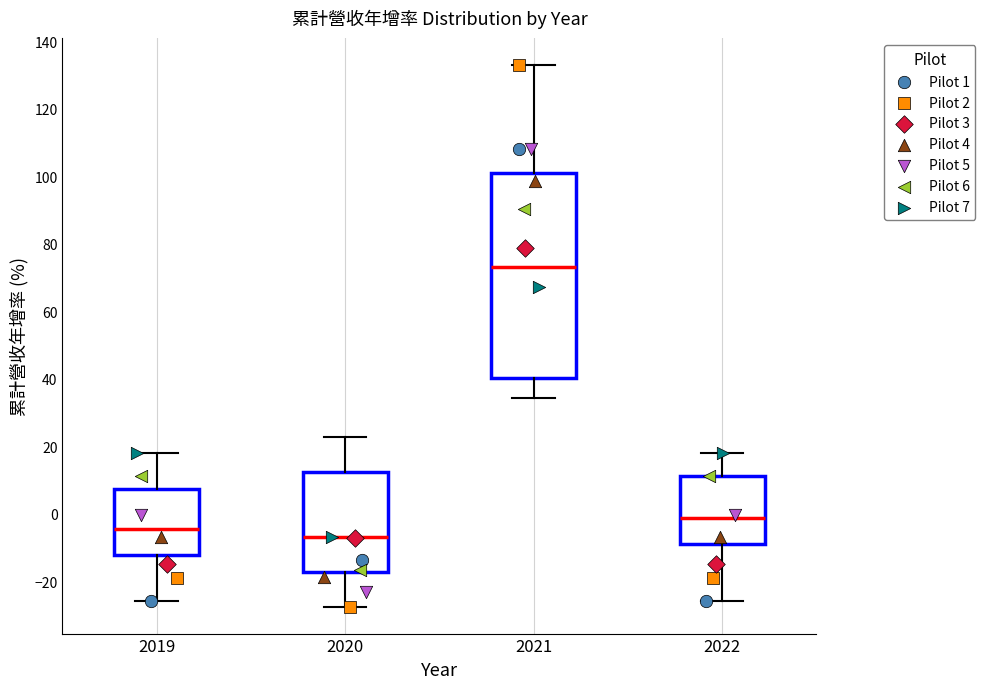

Where does the lower whisker of the box at x = 2020 end on the y-axis? The values are not printed on the chart, so give them approximately, as read against the axis.

-28